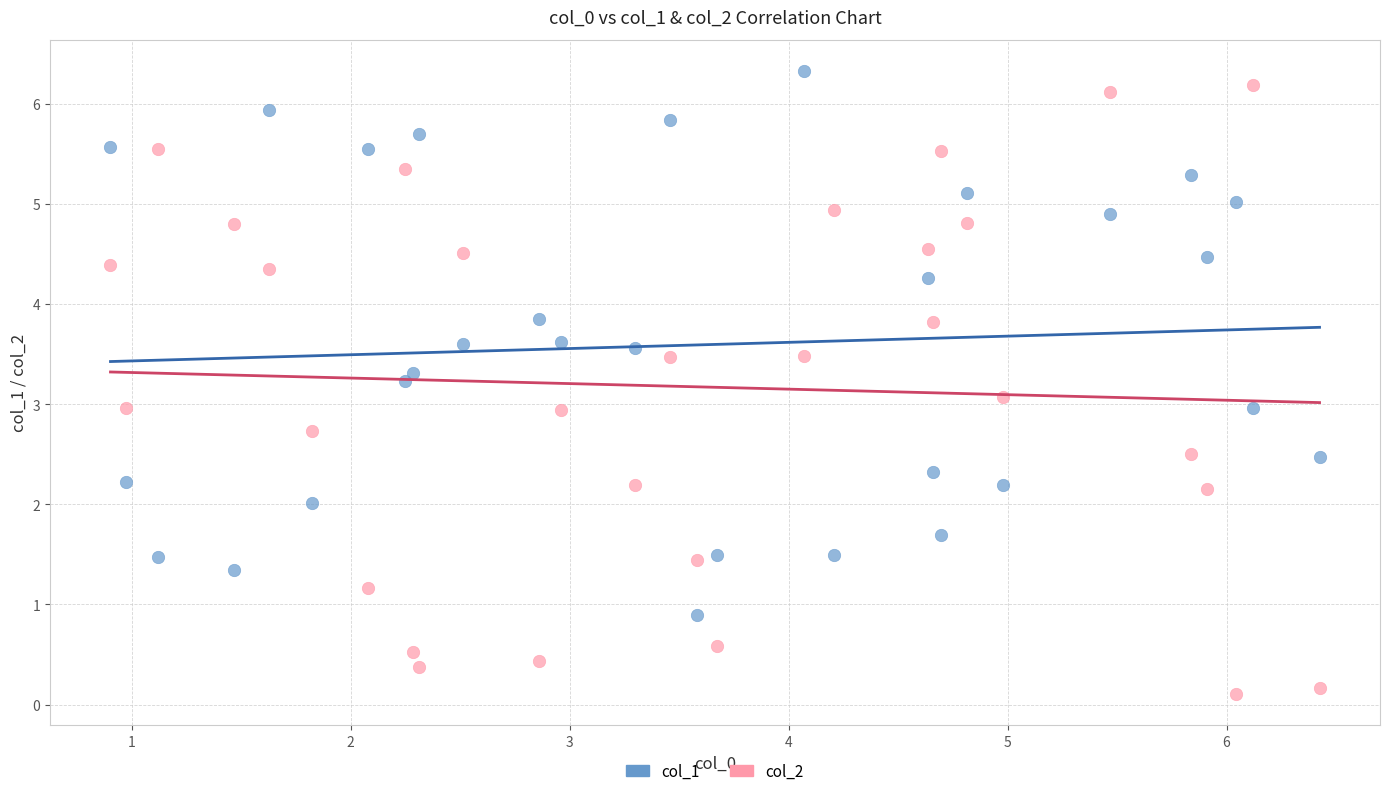

What are all the series names shown in the legend?

col_1, col_2